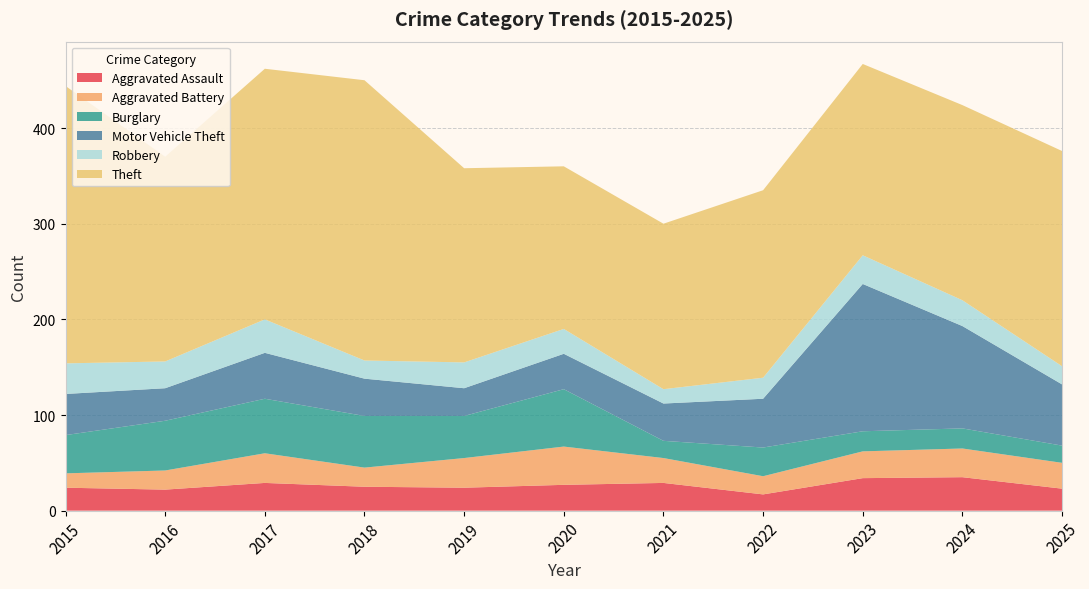

Reading left to right, list all the values displayed in this chart.

Aggravated Assault: 24	22	29	25	24	27	29	17	34	35	23
Aggravated Battery: 15	20	31	20	31	40	26	19	28	30	27
Burglary: 40	52	57	54	44	60	18	30	21	21	18
Motor Vehicle Theft: 43	34	48	39	29	37	39	51	154	107	64
Robbery: 32	28	35	19	27	26	15	22	30	27	19
Theft: 290	214	262	293	203	170	173	196	200	204	225